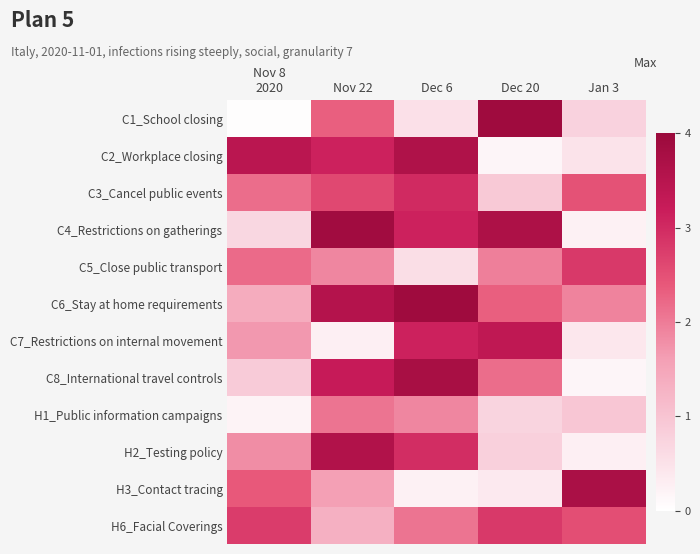

Count the number of data series in this chart.

12